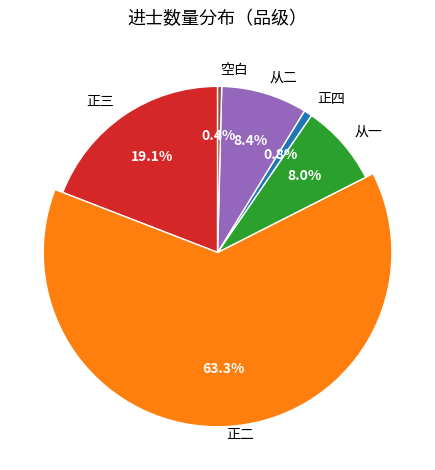

The 正二 slice represents 63% of the pie. True or false?

True